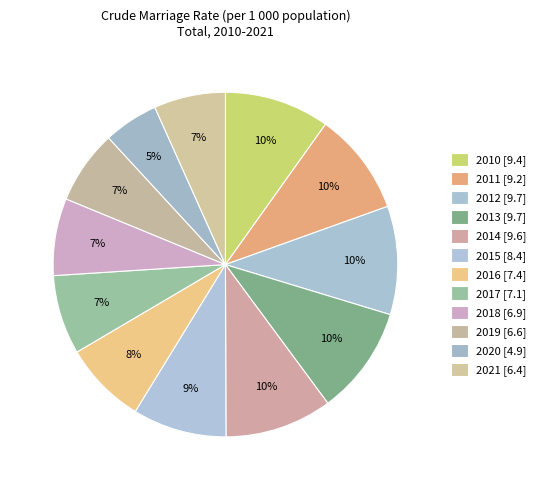

What percentage is the 2011 slice, to the nearest percent?

10%